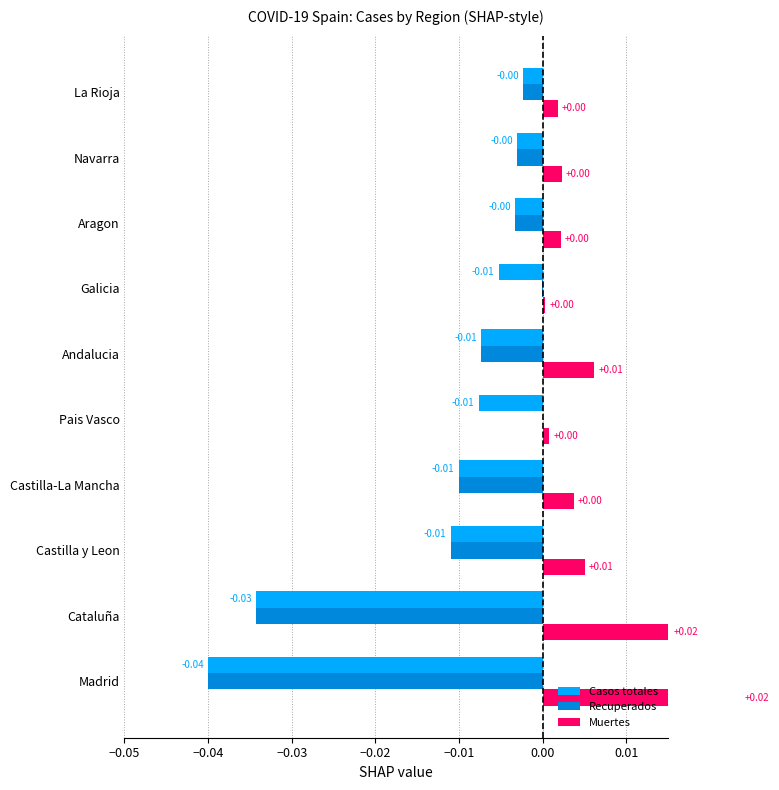

How many data points in Recuperados are less than 0?

9